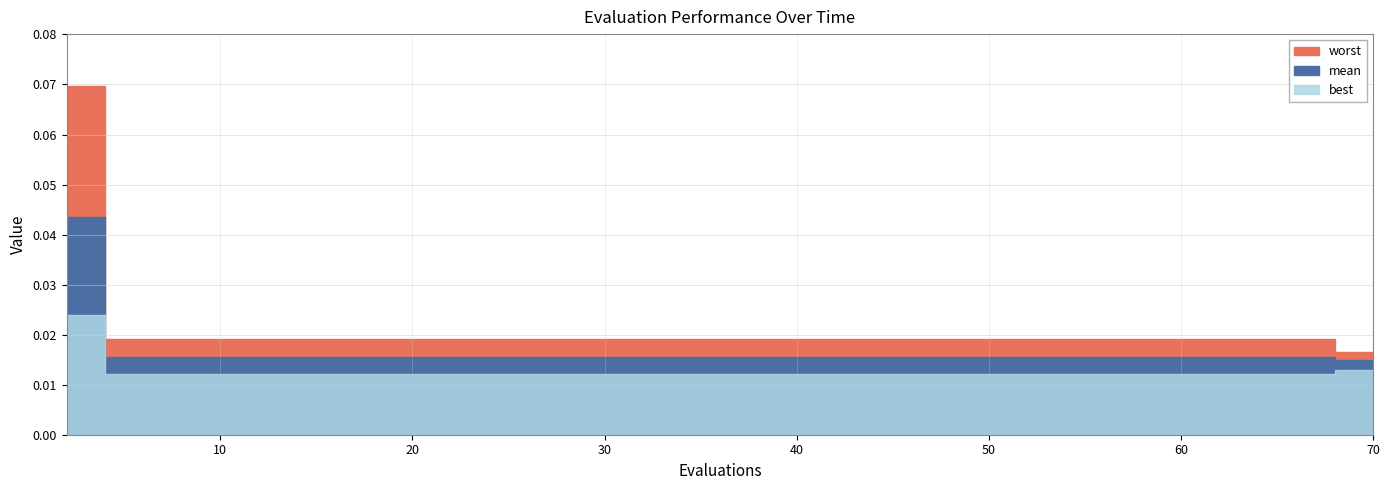

True or false: mean and best cross at least once.

False